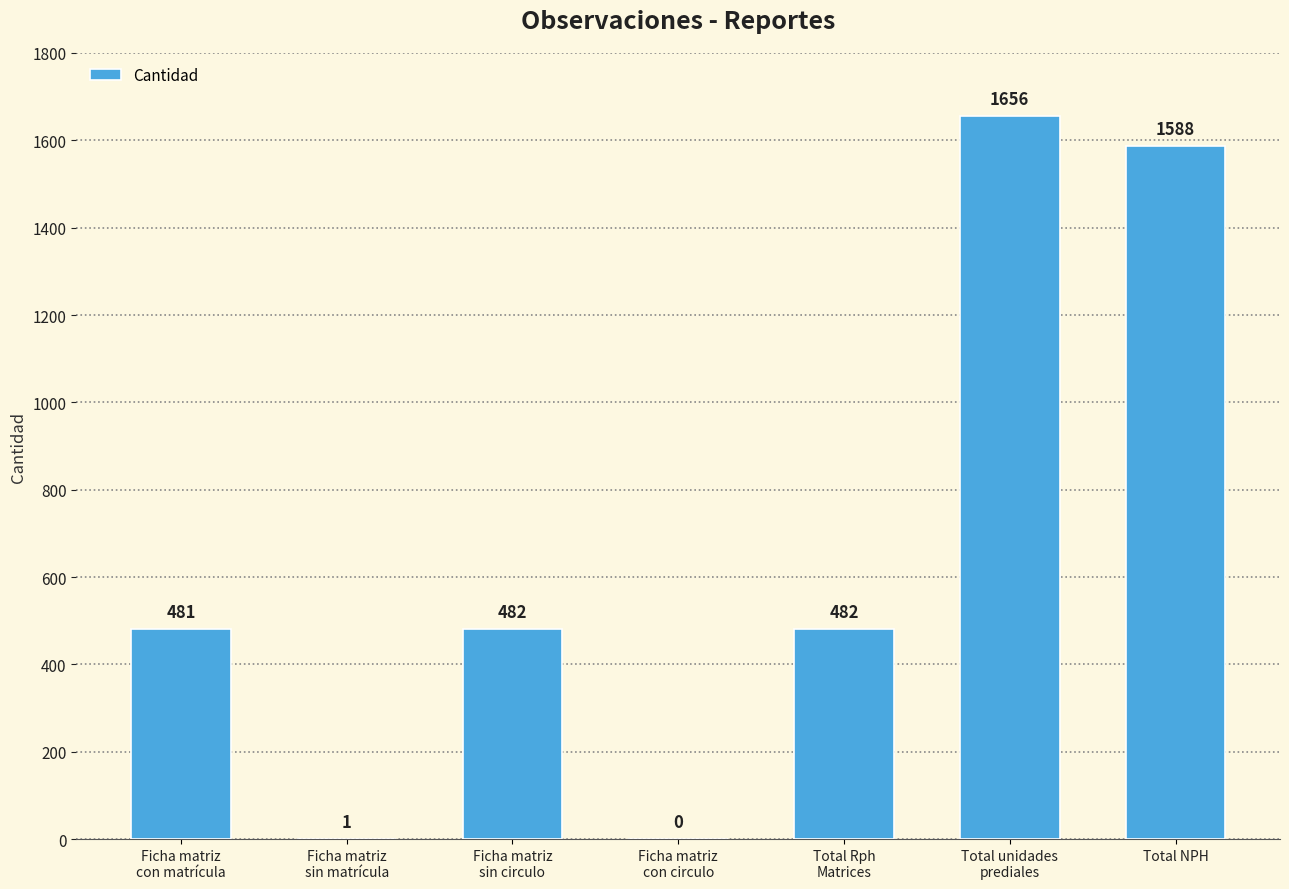

The value at Total NPH is 1588. True or false?

True